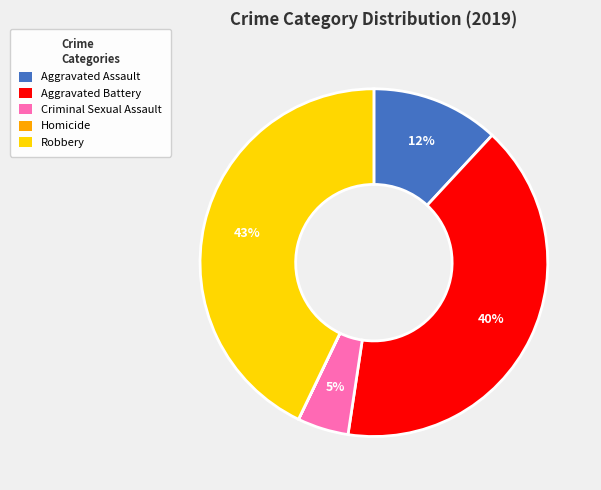

To the nearest percent, what is the combined percentage of Criminal Sexual Assault and Aggravated Assault?

17%